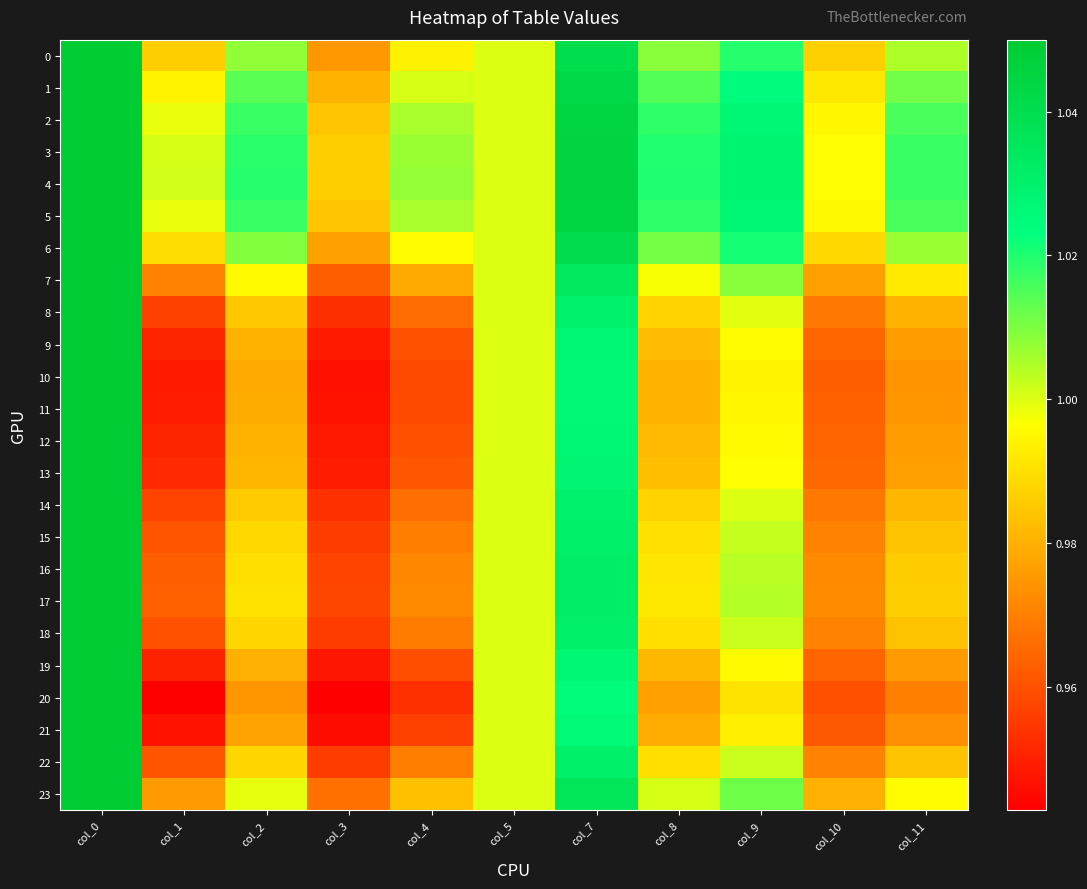

What is the total value across all series at col_3?

23.1